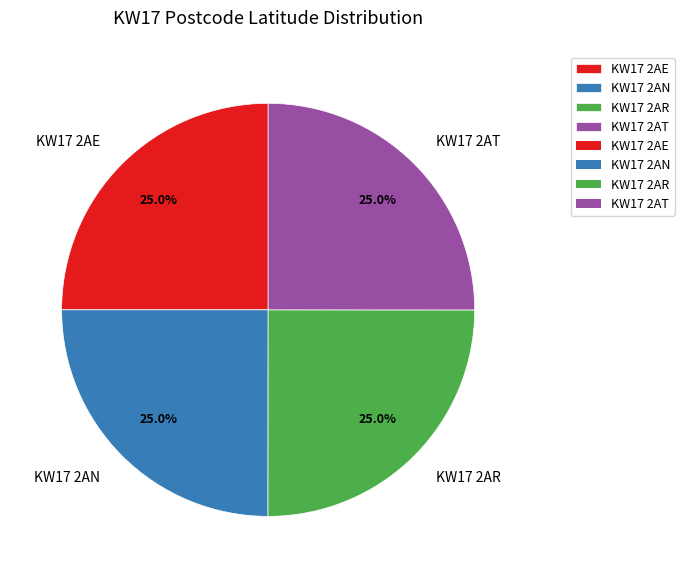

How many slices are in this pie chart?

4